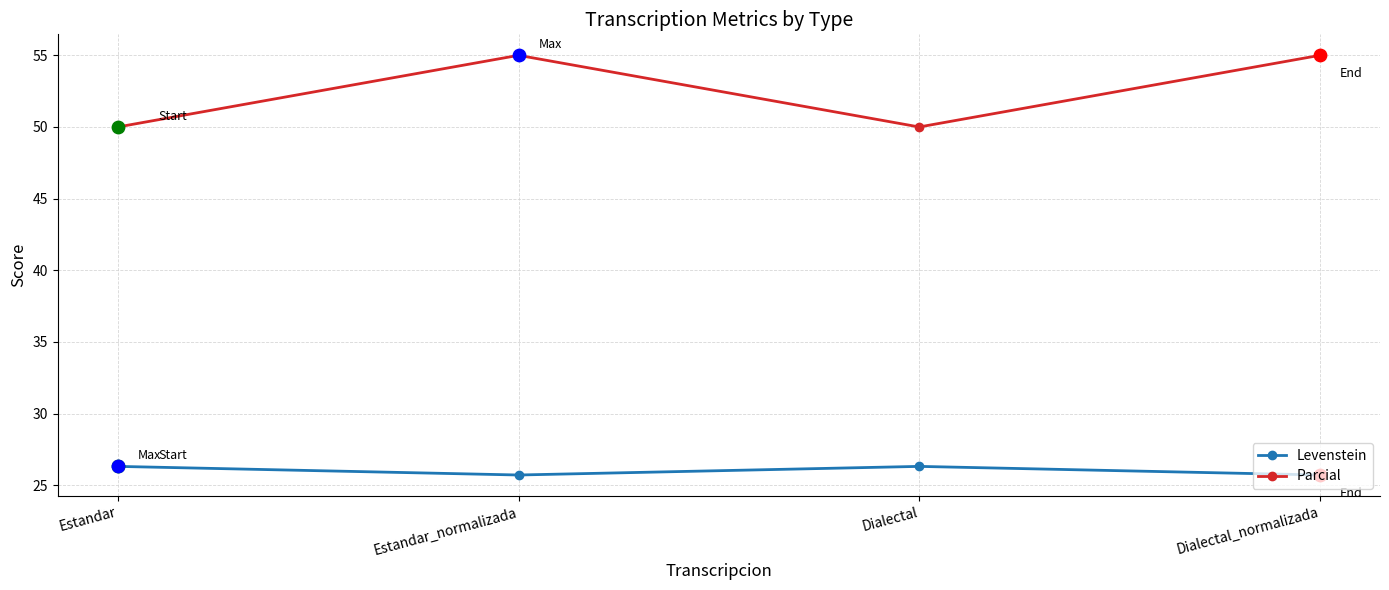

What is the total value across all series at Estandar_normalizada?

80.7